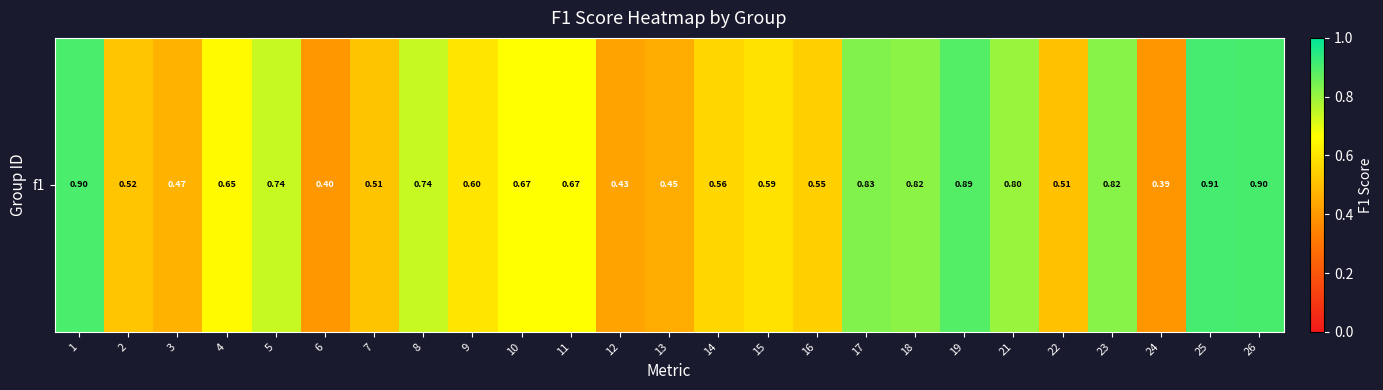

What is the greatest value displayed?

0.9